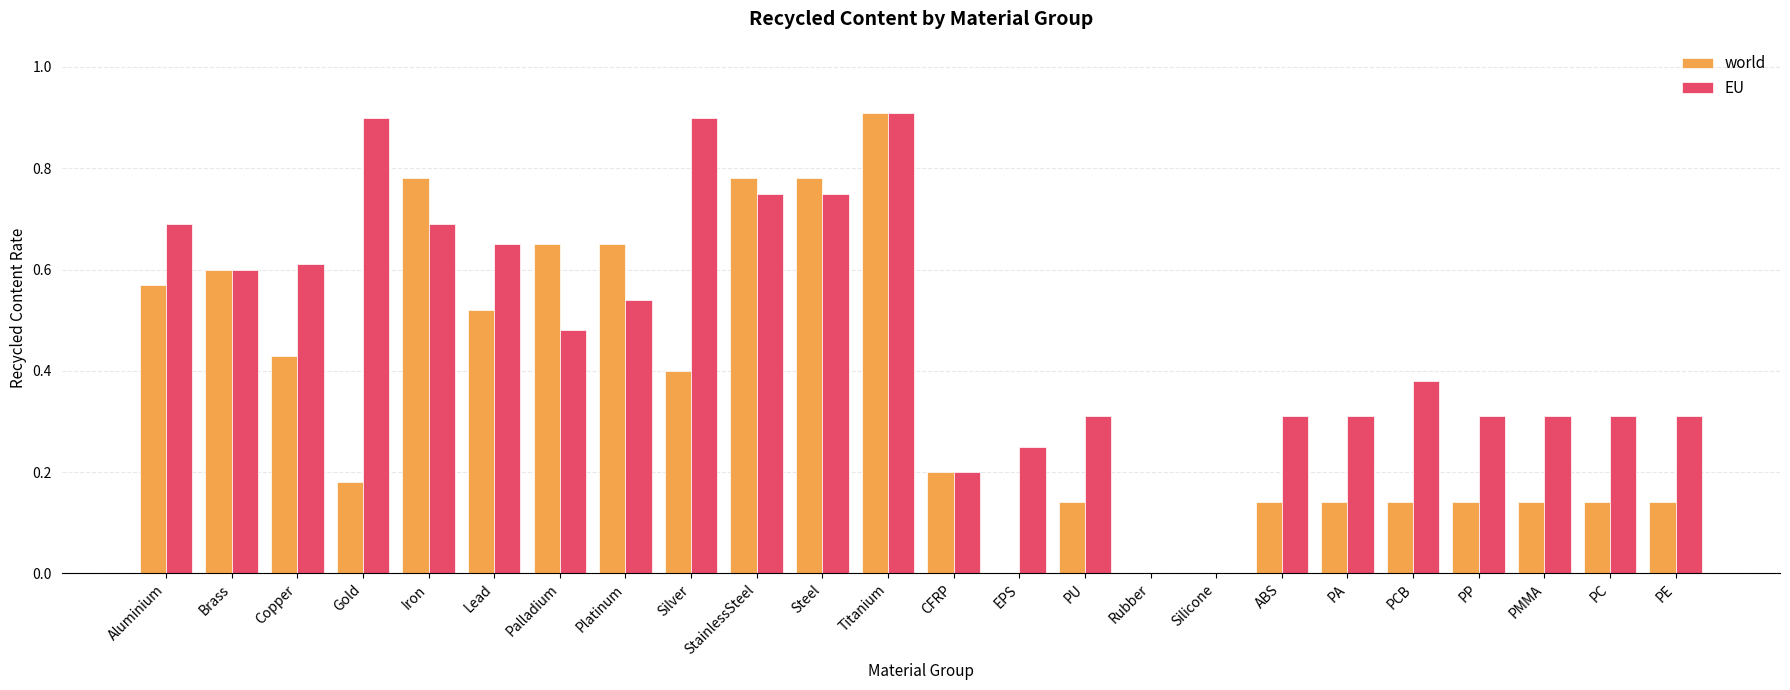

Is the value of world at PCB greater than the value of EU at Steel?

No